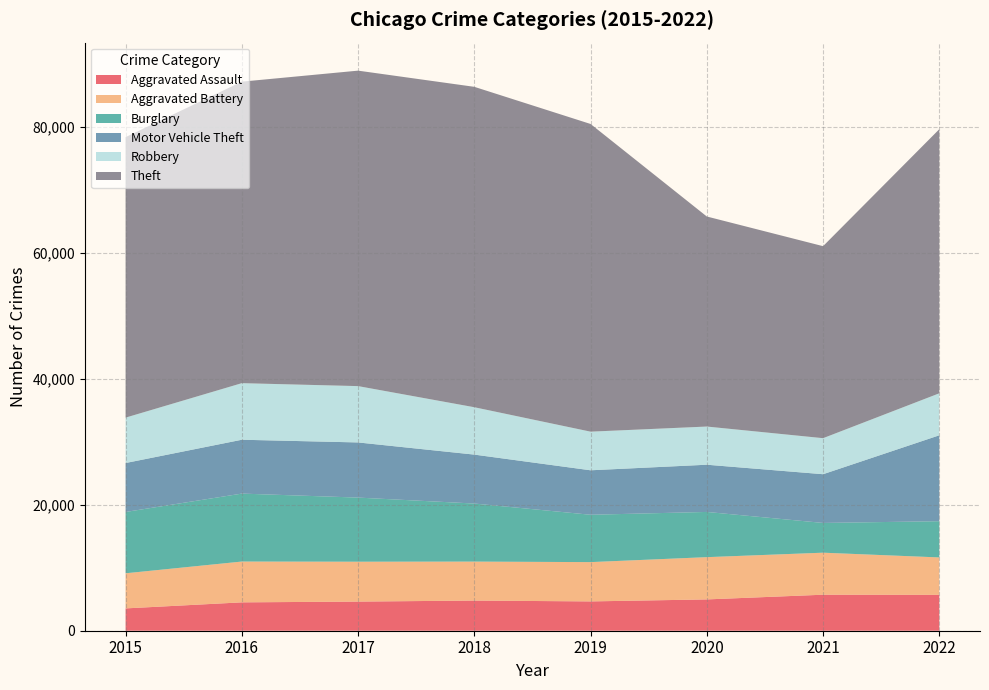

Reading right to left, what are all the values shown in this chart?

Aggravated Assault: 5696	5721	4974	4657	4791	4628	4507	3546
Aggravated Battery: 5948	6676	6714	6242	6191	6336	6483	5579
Burglary: 5755	4726	7183	7524	9224	10187	10796	9741
Motor Vehicle Theft: 13647	7741	7501	7064	7773	8761	8555	7775
Robbery: 6674	5725	6065	6137	7526	8949	8988	7213
Theft: 41956	30505	33369	48882	50902	50118	47900	44563